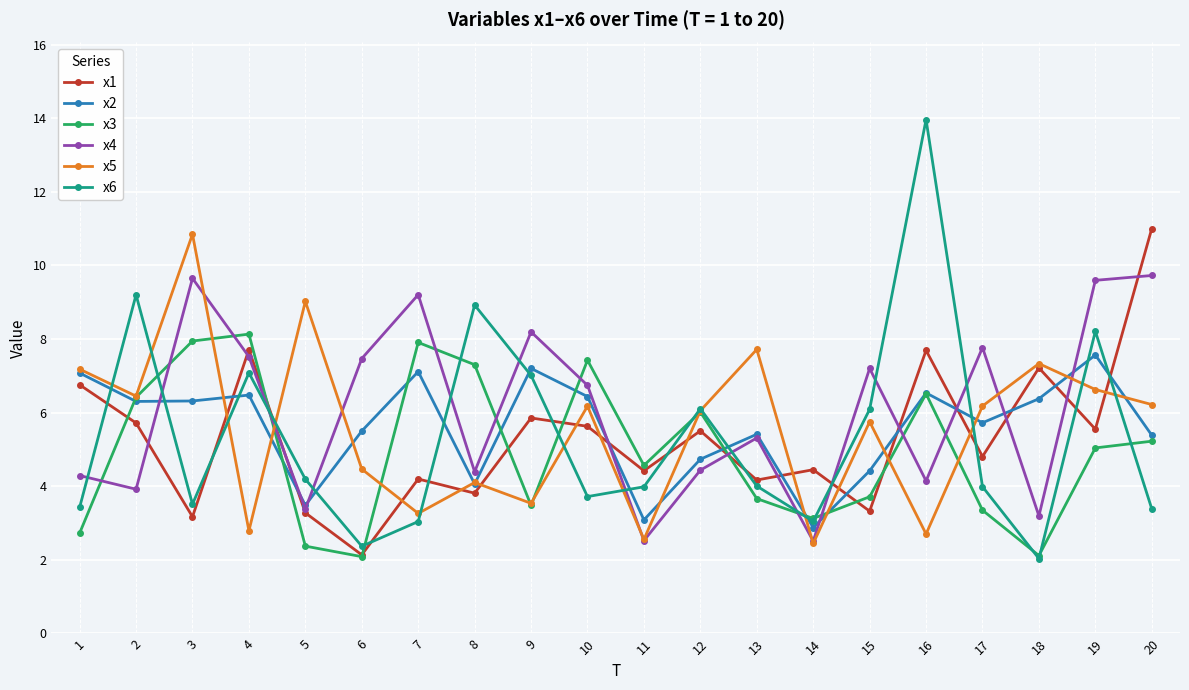

Is it true that x6 equals 9.0 at 15?

False